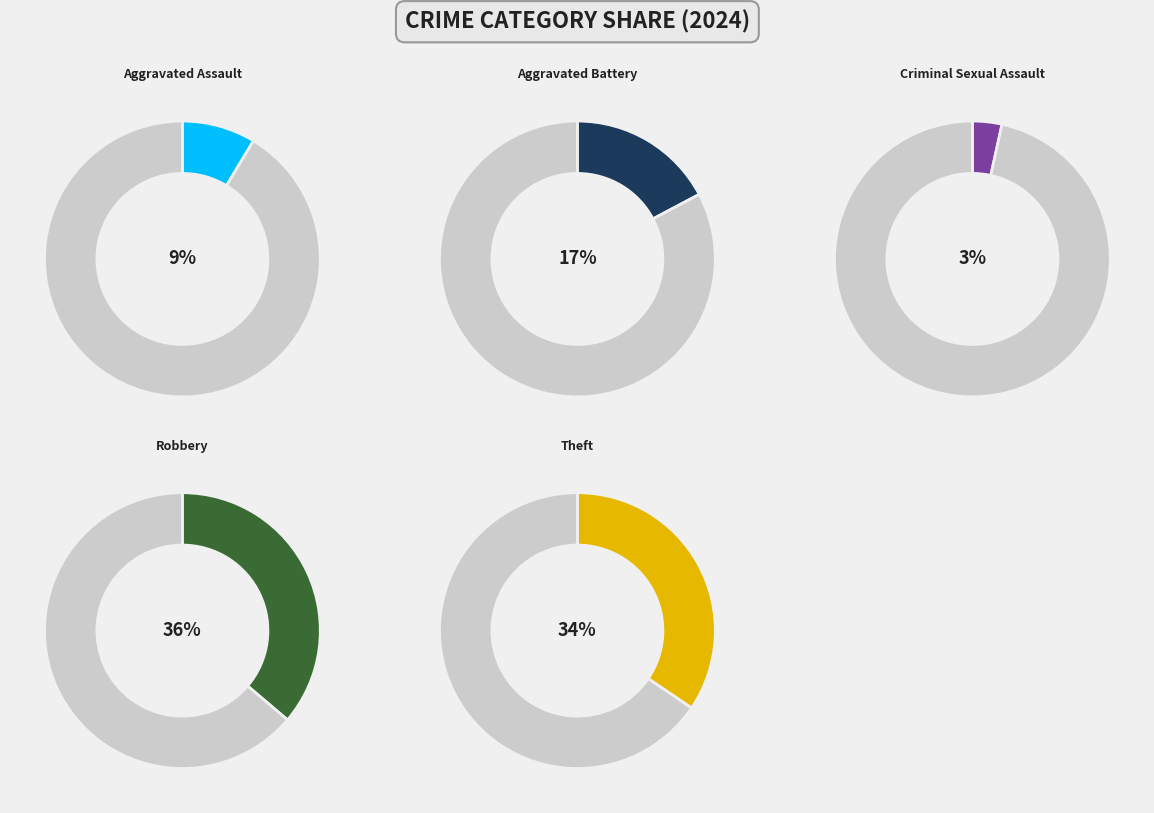

Combined, what portion of the pie is Robbery and Theft?

70.7%